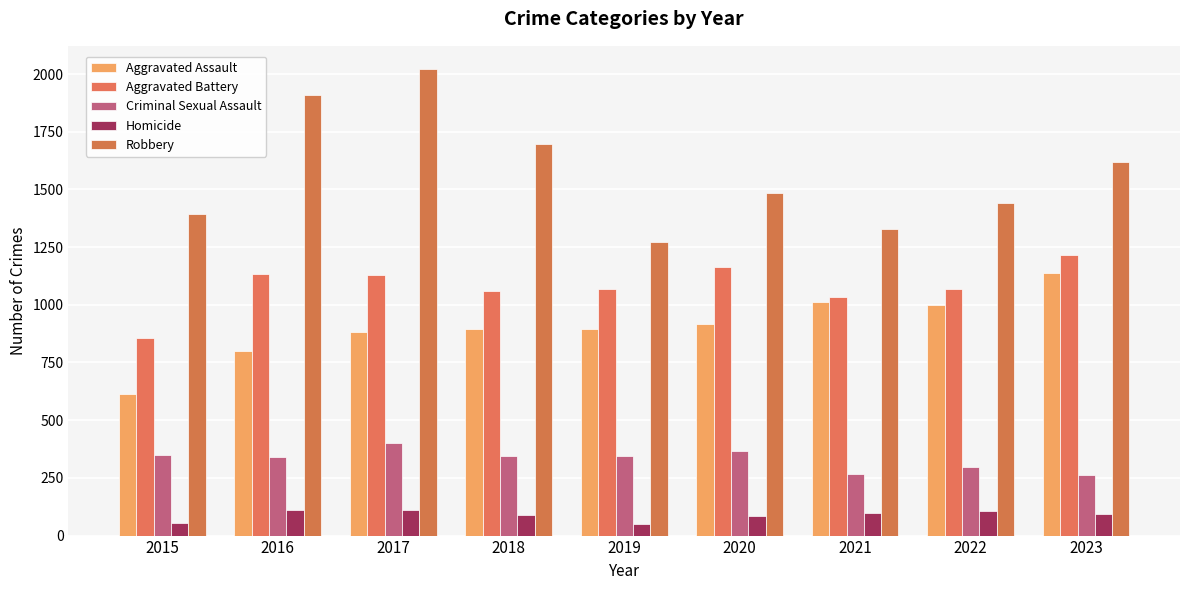

What is the lowest value of the Homicide series?

52